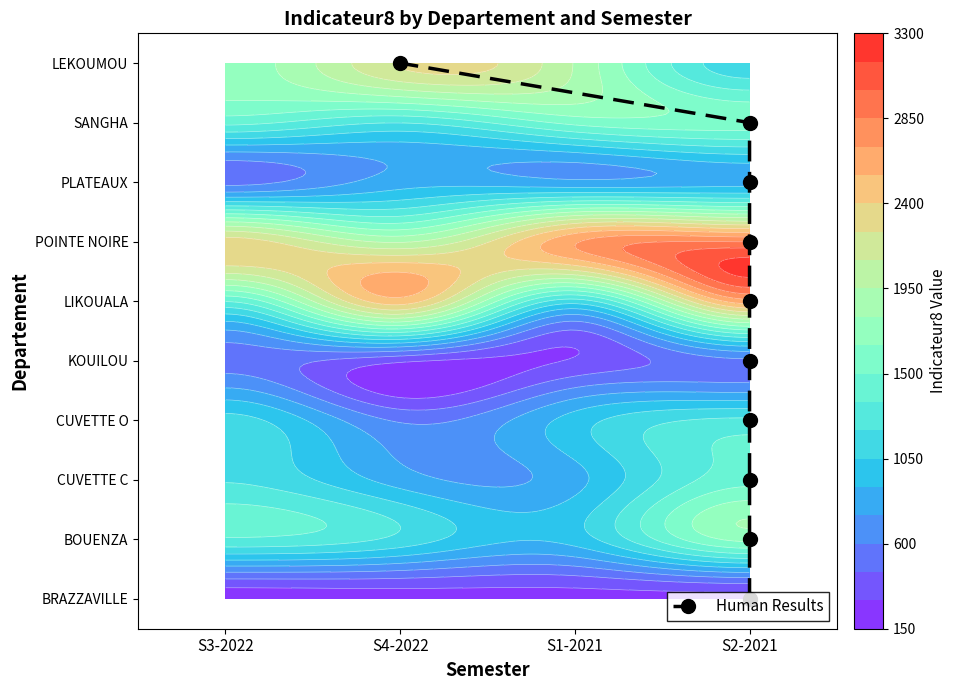

How many values are above zero?

9